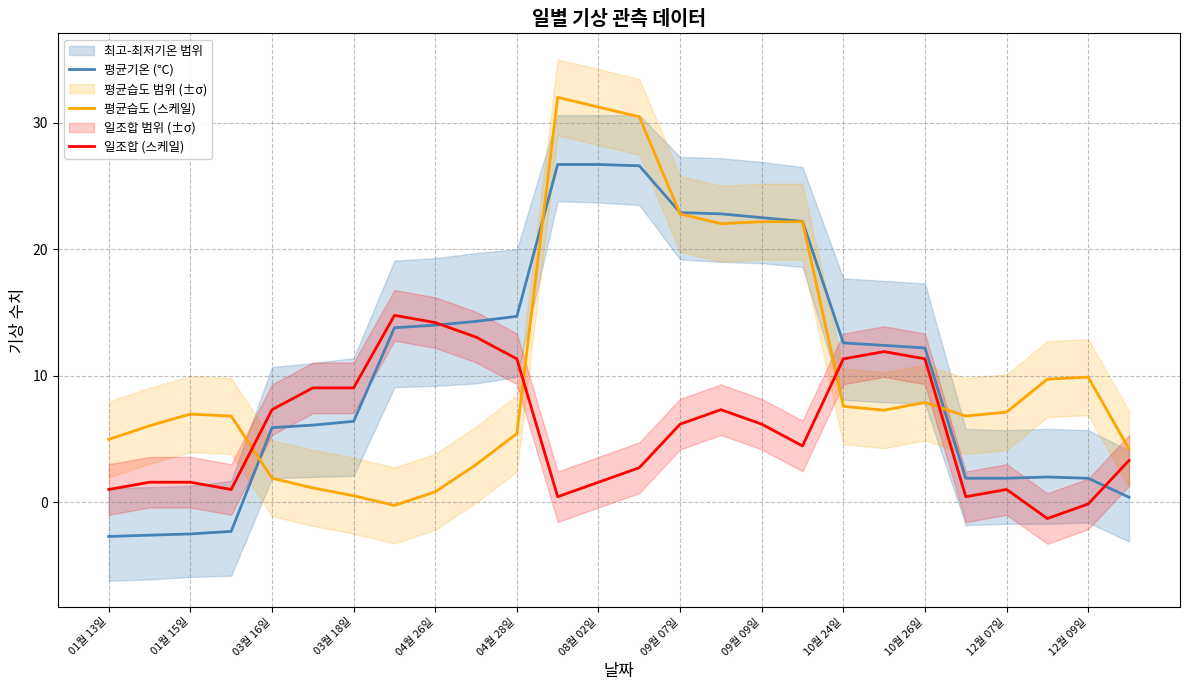

Reading left to right, transcribe all the data shown in this chart.

평균기온 (℃): -2.7	-2.6	-2.5	-2.3	5.9	6.1	6.4	13.8	14.0	14.3	14.7	26.7	26.7	26.6	22.9	22.8	22.5	22.2	12.6	12.4	12.2	1.9	1.9	2.0	1.9	0.4
평균습도 (스케일): 5.0	6.1	7.0	6.8	1.9	1.1	0.5	-0.2	0.8	3.0	5.4	32.0	31.2	30.5	22.8	22.0	22.2	22.2	7.6	7.3	7.9	6.8	7.1	9.7	9.9	4.2
일조합 (스케일): 1.0	1.6	1.6	1.0	7.3	9.0	9.0	14.8	14.2	13.1	11.3	0.4	1.6	2.7	6.2	7.3	6.2	4.5	11.3	11.9	11.3	0.4	1.0	-1.3	-0.1	3.3